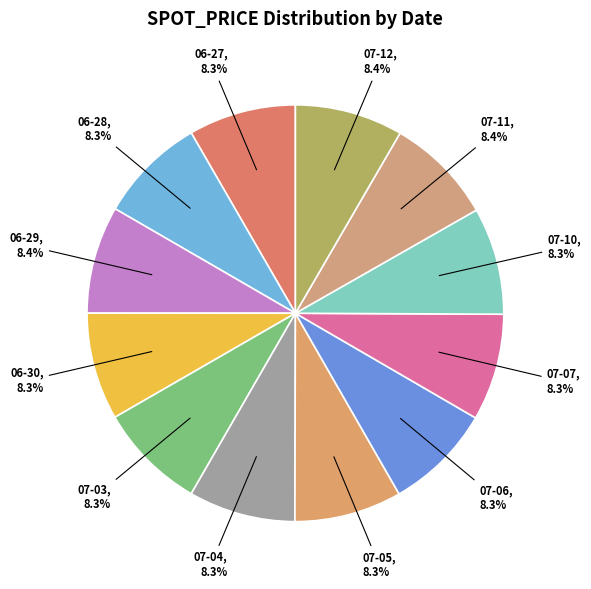

What is the smallest slice in the pie chart?

2017-07-04